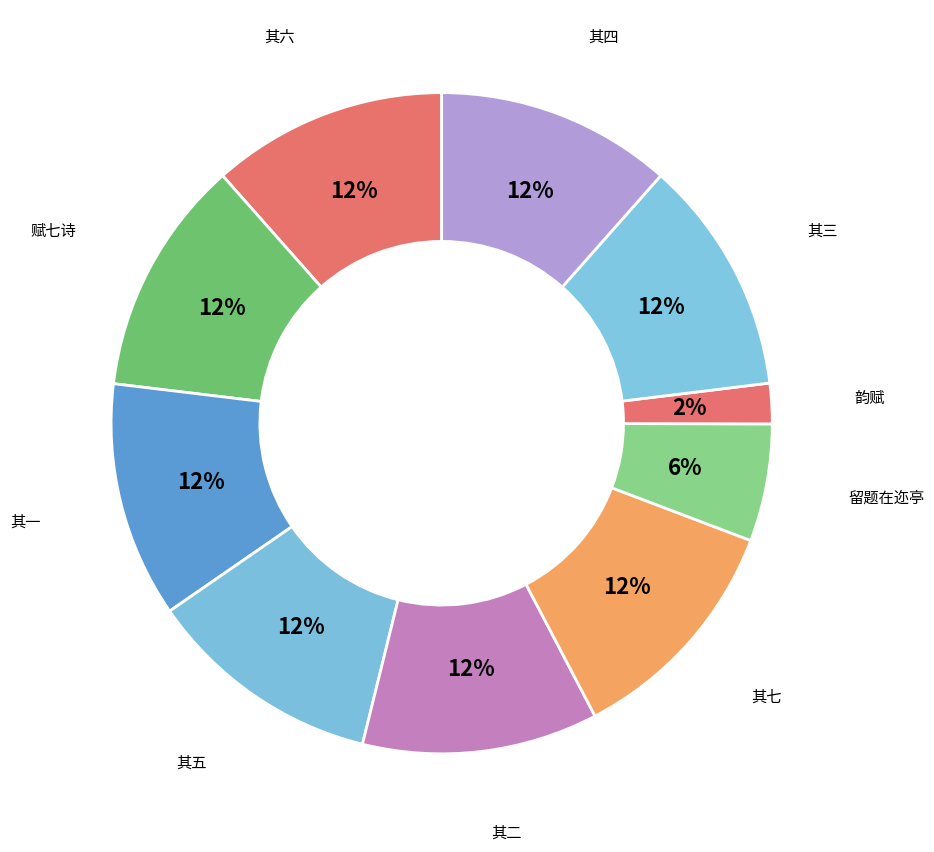

How many segments does this pie chart have?

10